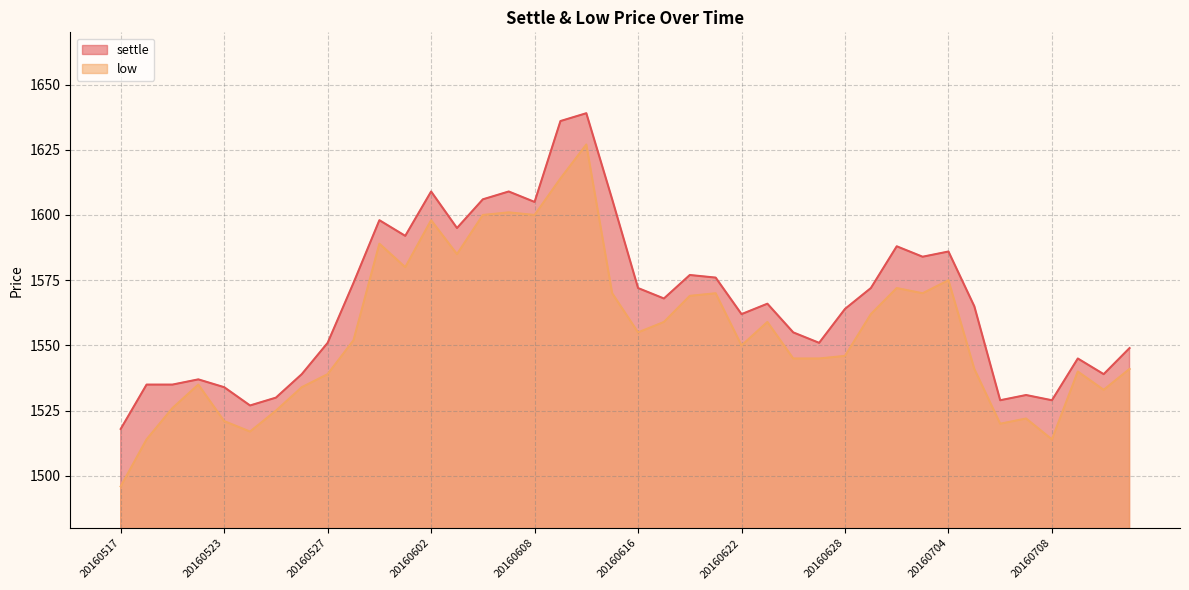

How many values in the settle series exceed 1566?

19